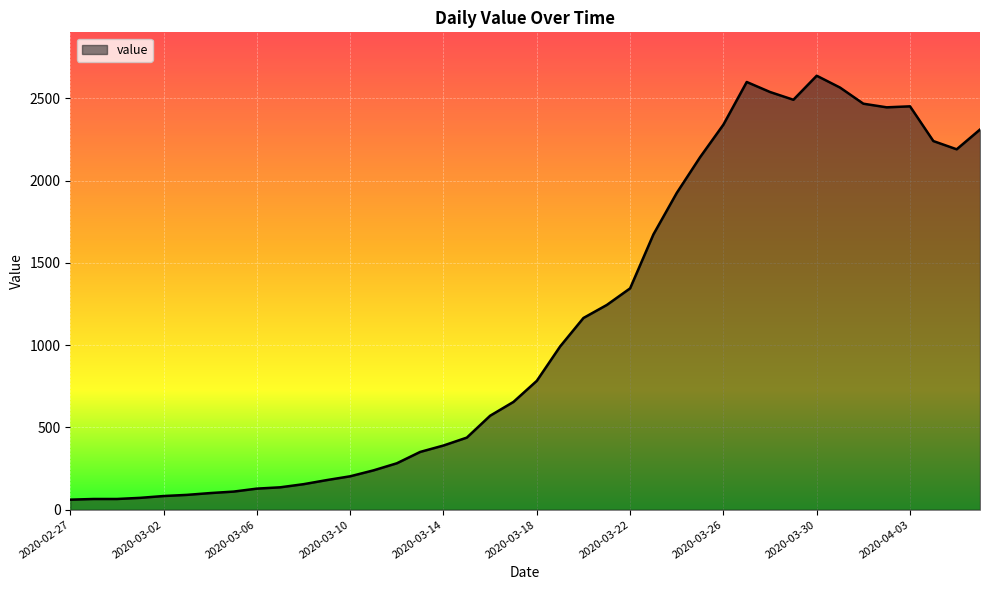

What is the smallest value displayed?

61